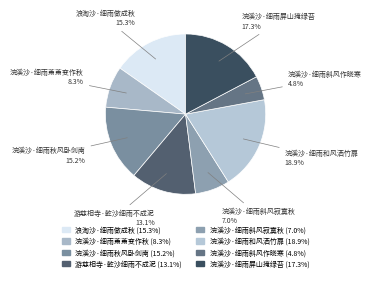

What portion of the pie excludes 浣溪沙·细雨屏山掩绿苔?

82.7%